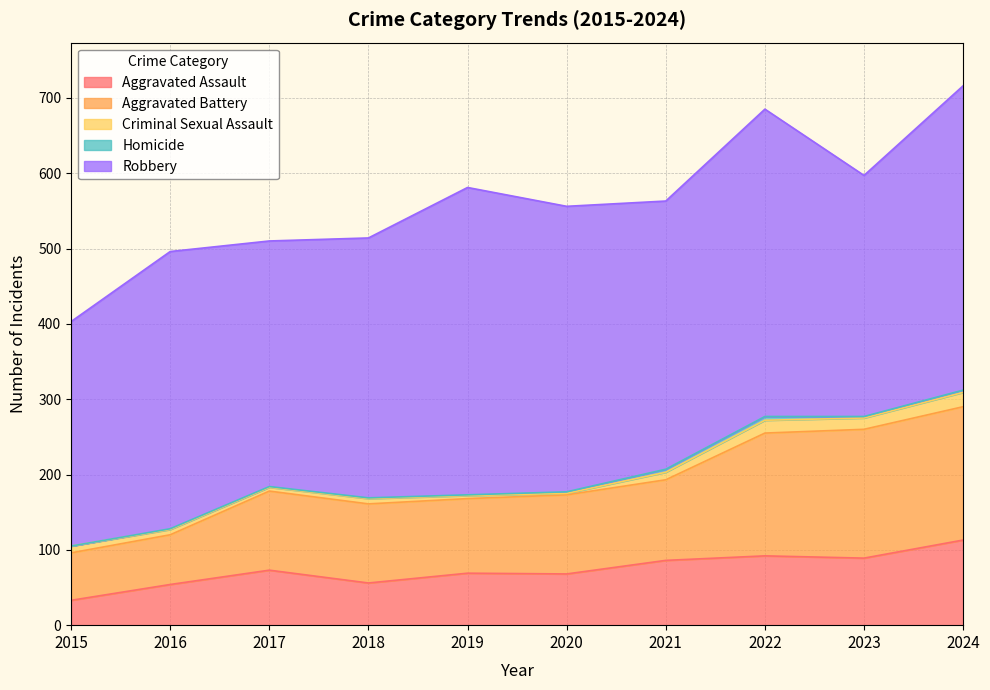

Which series has the largest total across all categories?

Robbery